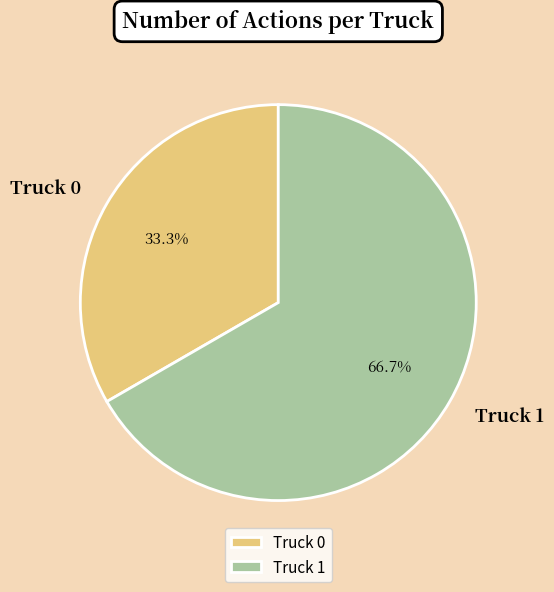

To the nearest percent, what is the combined percentage of Truck 0 and Truck 1?

100%